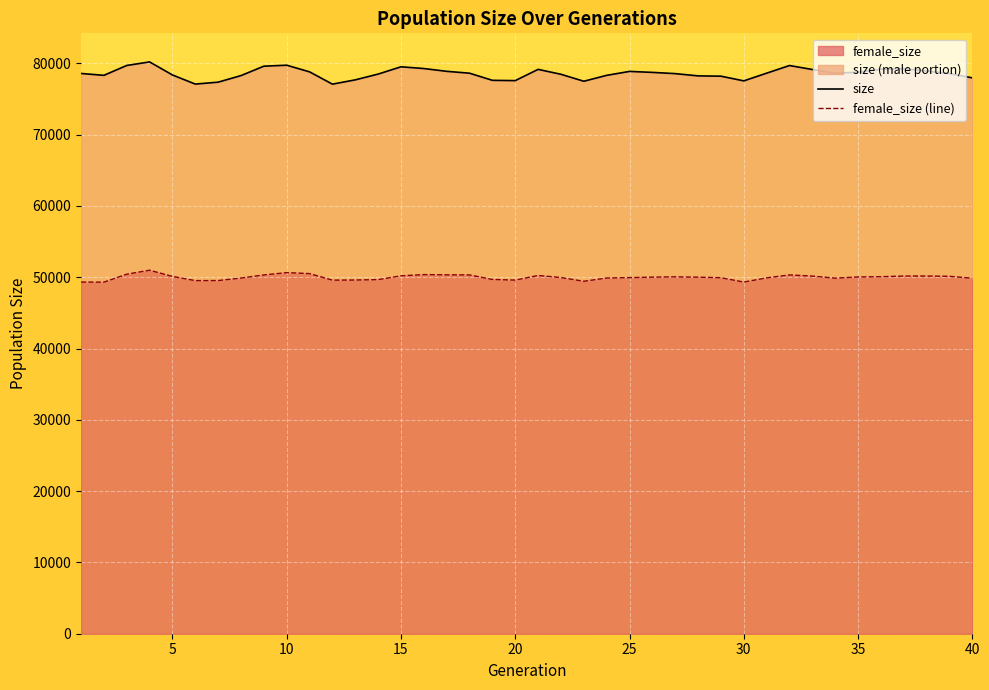

What is the lowest value of the female_size series?

49315